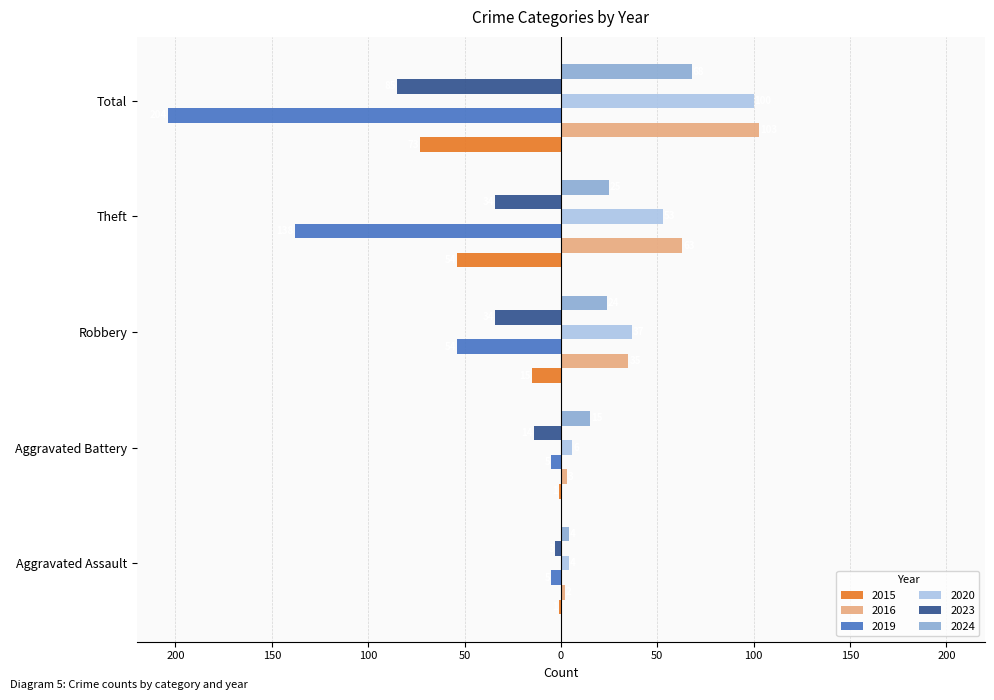

Between Theft and Total, which is larger?

Theft